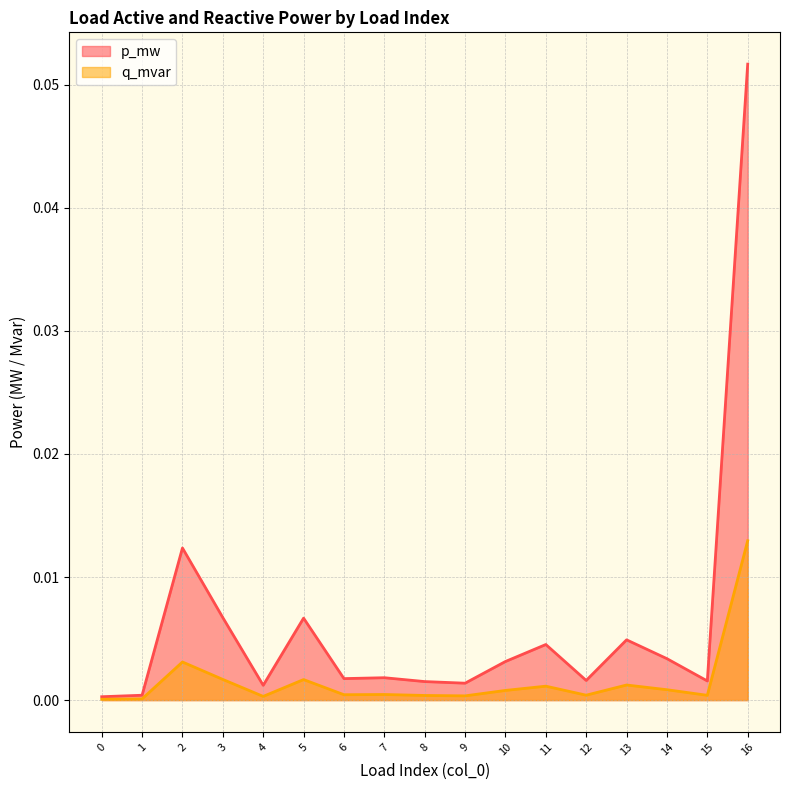

At how many categories does at least one series exceed 0?

17